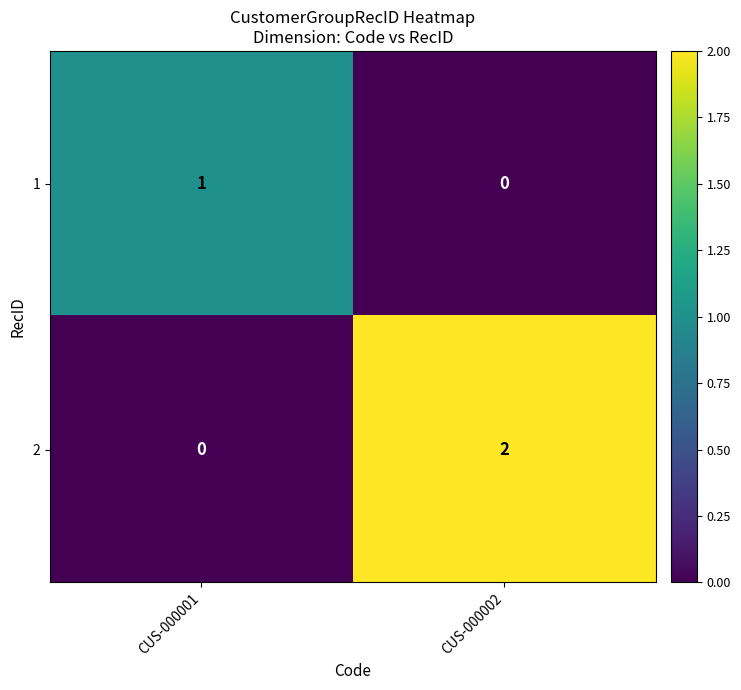

Is it true that 2 equals -1 at CUS-000001?

False